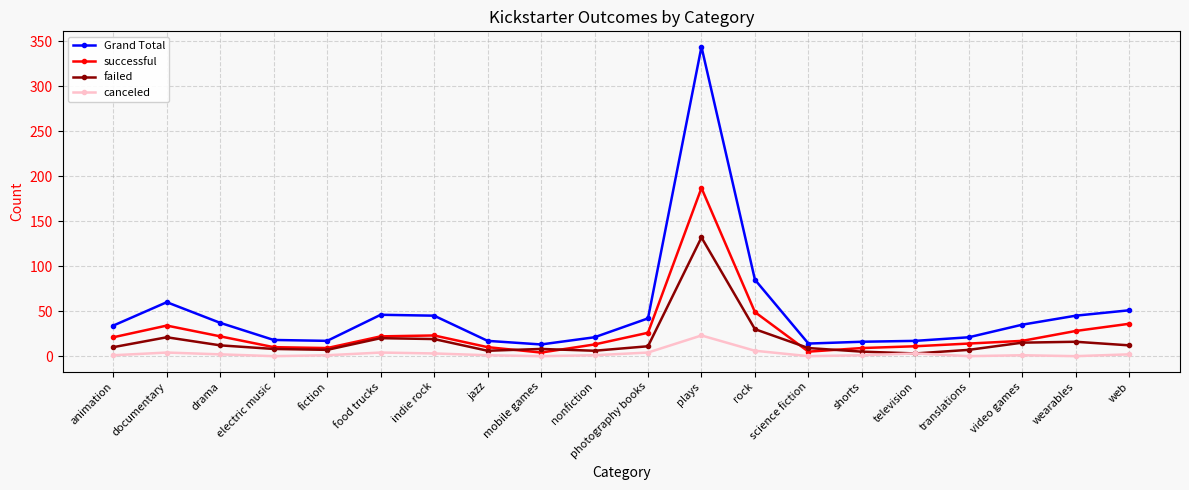

At which label is successful closest to 95?

rock